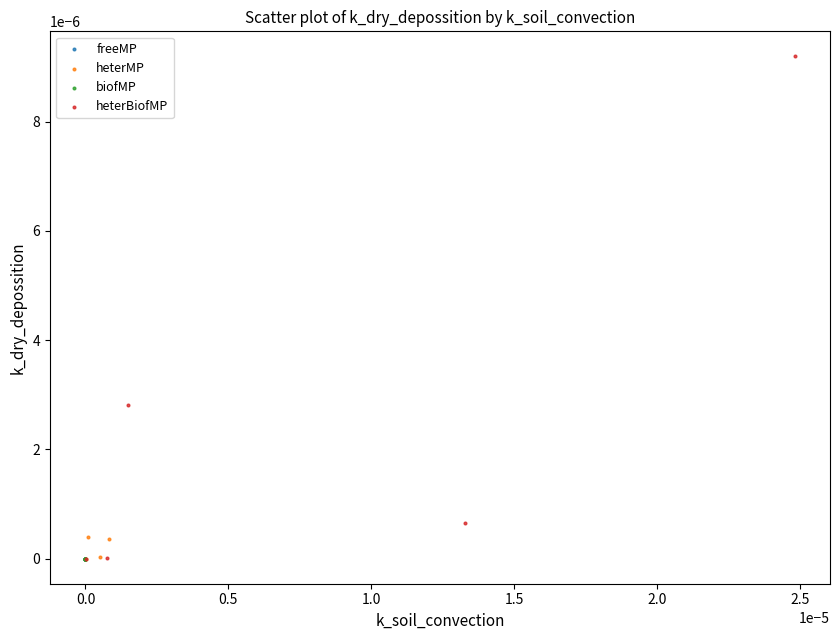

Which series has the largest Y range (max minus min)?

heterBiofMP